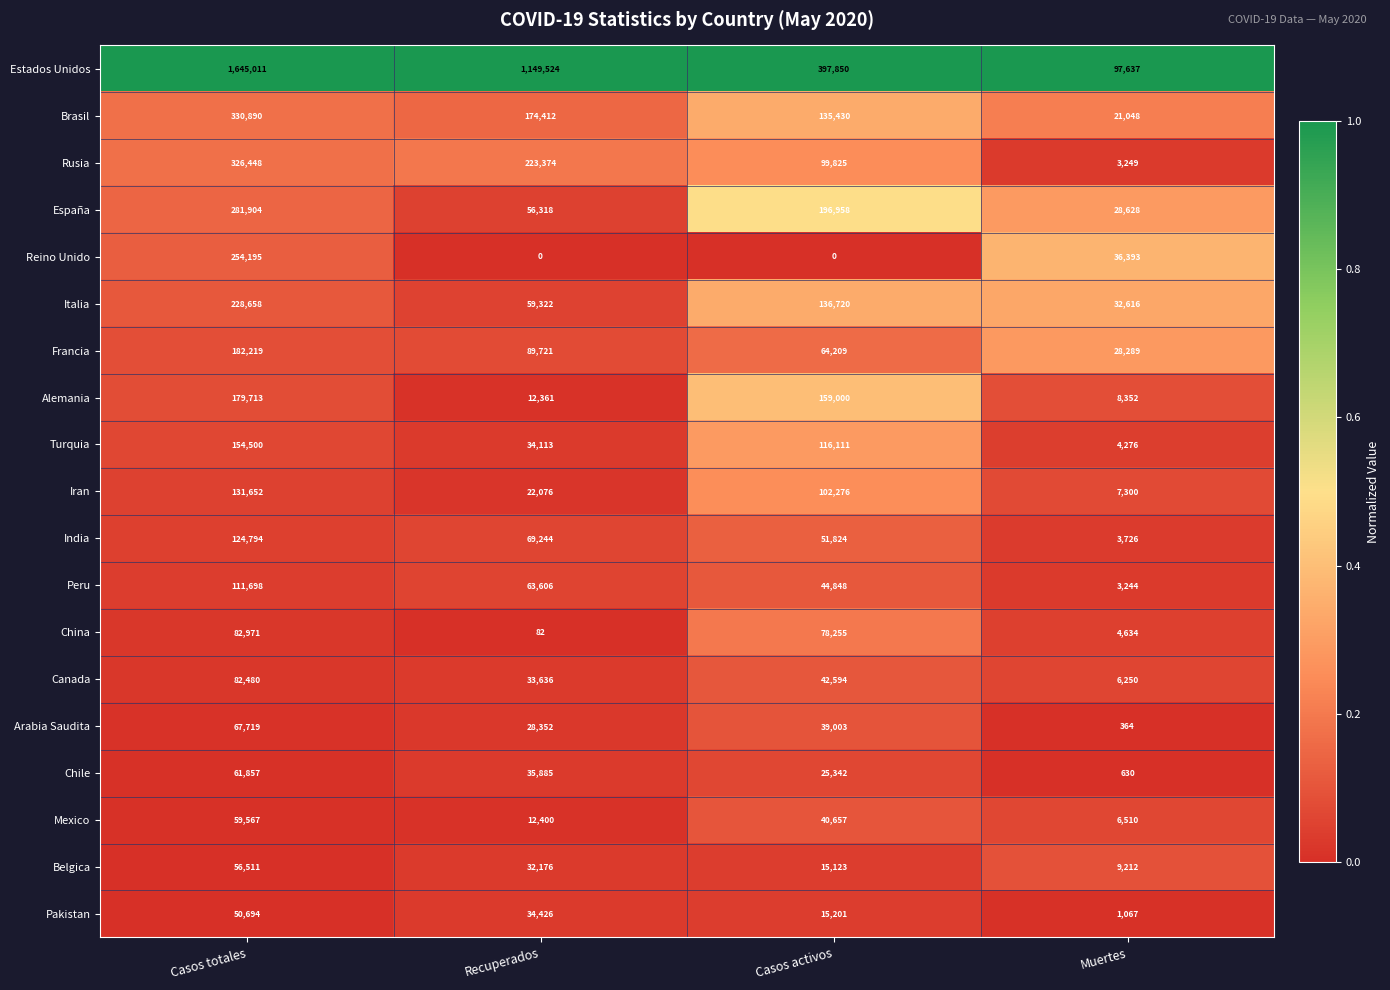

At which category does the chart reach its peak across all series?

Casos totales